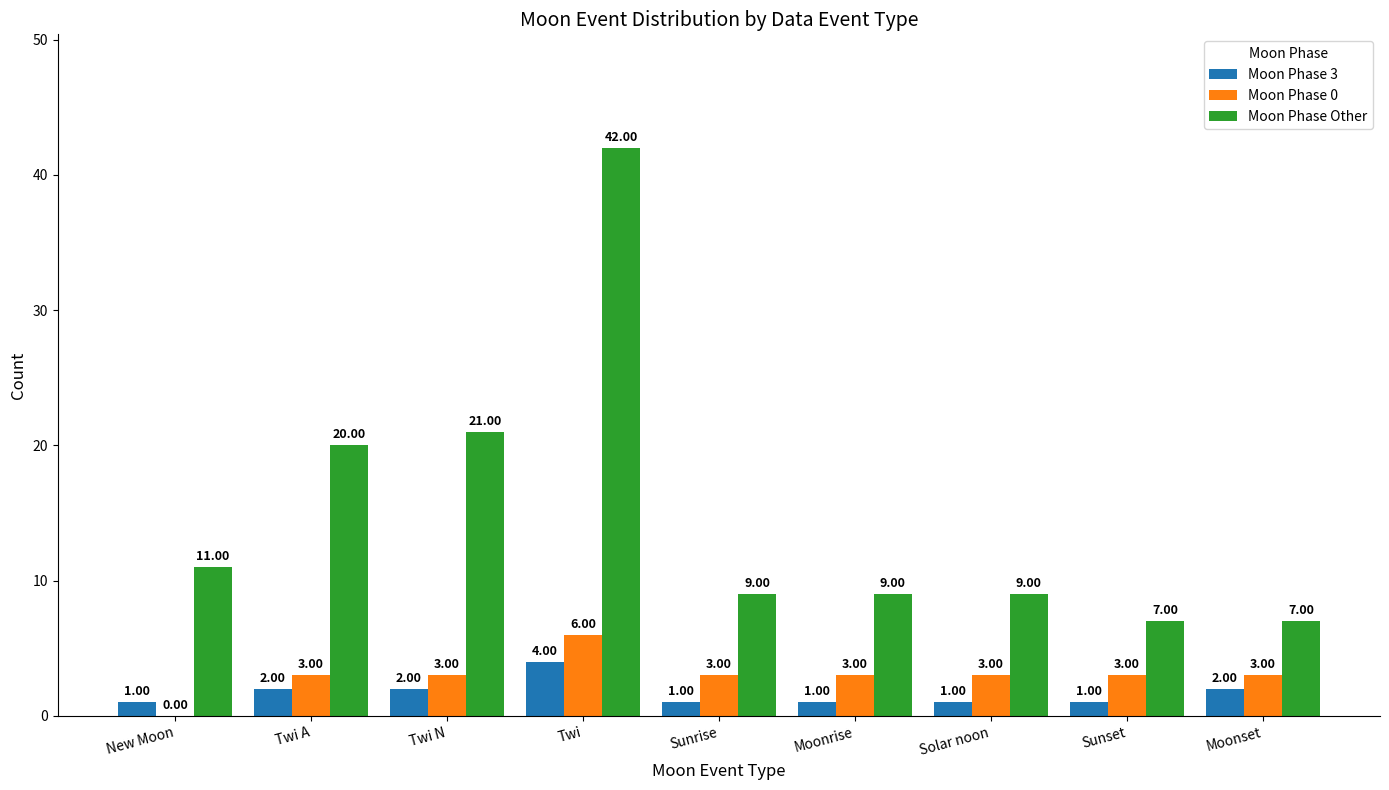

What is the maximum value shown in the chart?

42